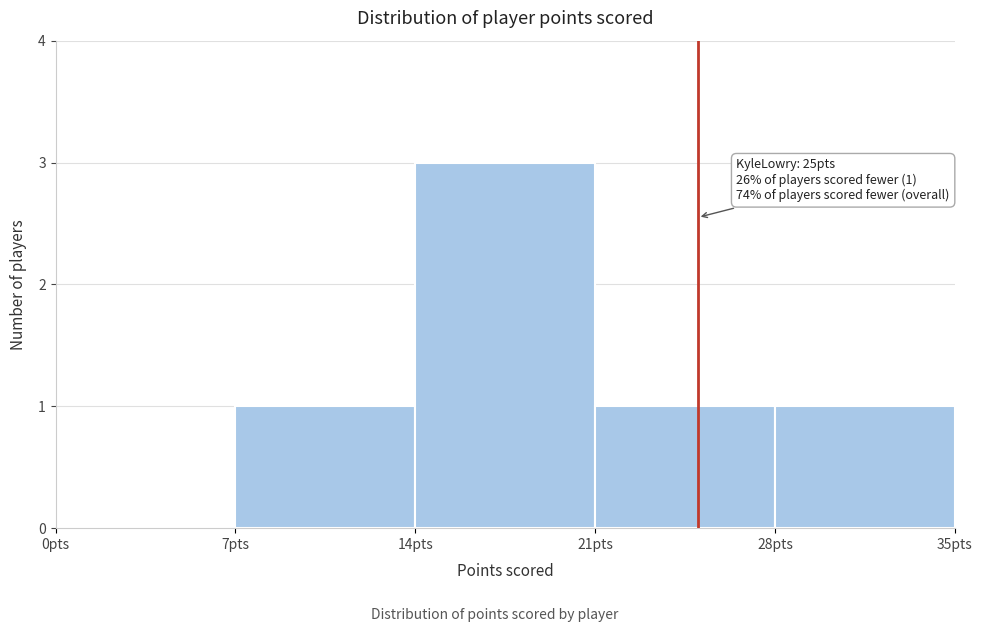

Over which range of the x-axis is the bar tallest?

14 to 21